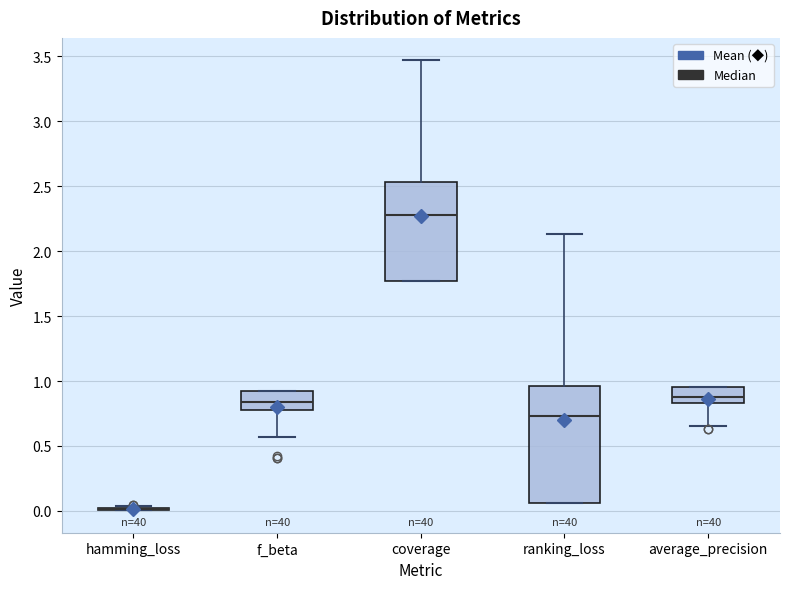

Reading left to right, transcribe this box plot: for each box, give where its median line is, the range the box spans, and where its two whiskers end, as read against the y-axis. The values are not printed on the chart, so give them approximately, as read against the axis.

hamming_loss: box collapsed to a line at 0.00, whiskers 0.00 to 0.05
f_beta: median 0.85, box 0.80 to 0.90, whiskers 0.55 to 0.90
coverage: median 2.30, box 1.75 to 2.55, whiskers 1.75 to 3.45
ranking_loss: median 0.75, box 0.05 to 0.95, whiskers 0.05 to 2.15
average_precision: median 0.85 (just above the box's lower edge), box 0.85 to 0.95, whiskers 0.65 to 0.95